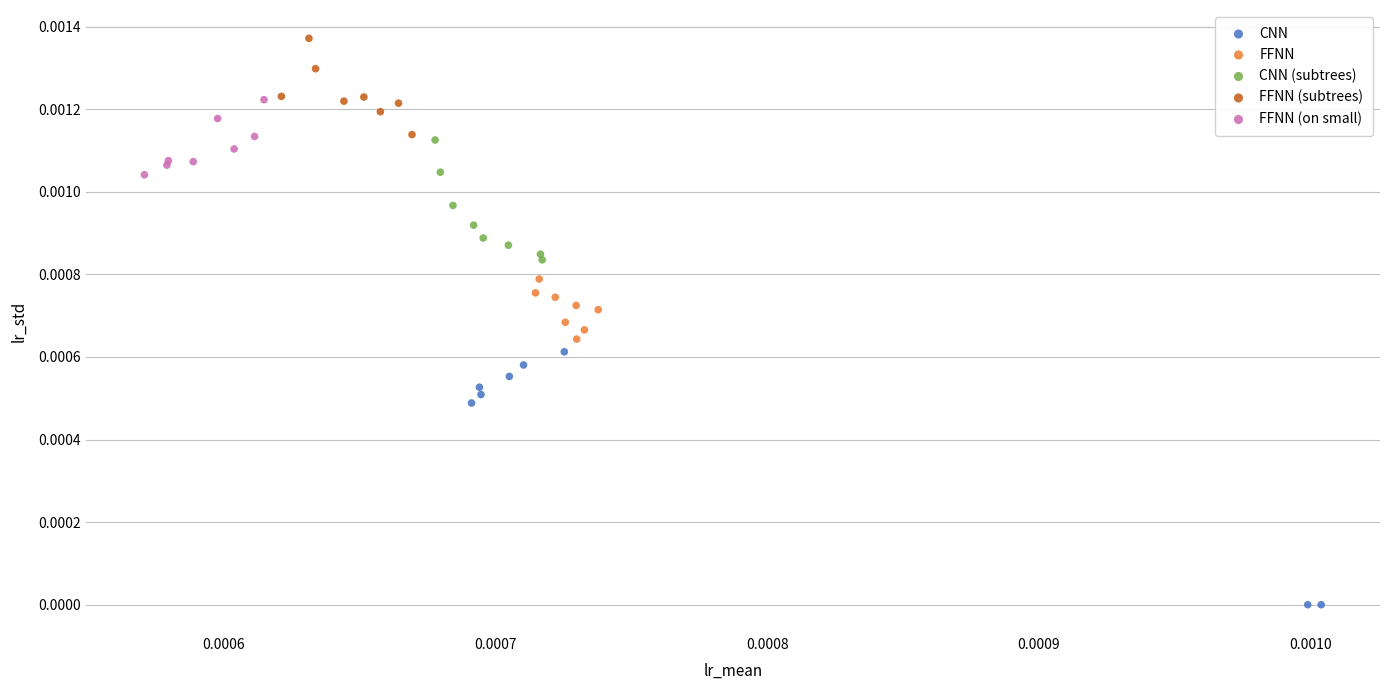

Which series has the largest Y range (max minus min)?

CNN